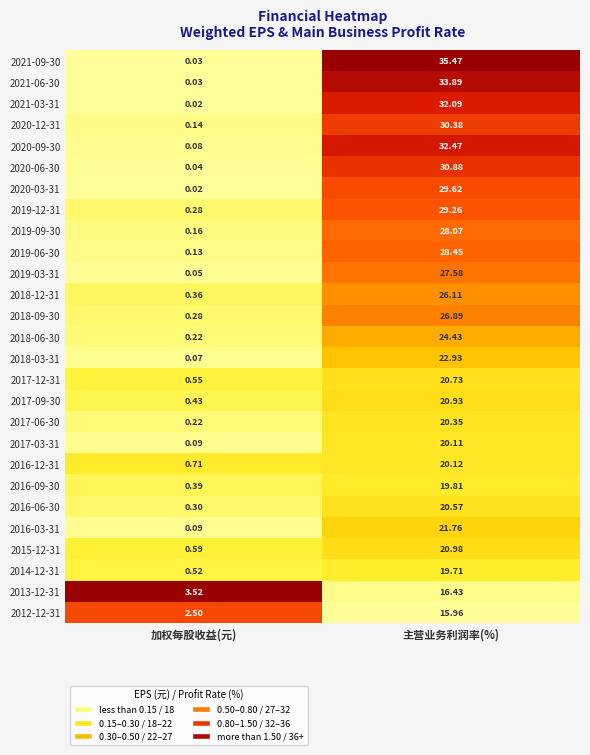

At which label does 2021-09-30 first exceed 35?

主营业务利润率(%)